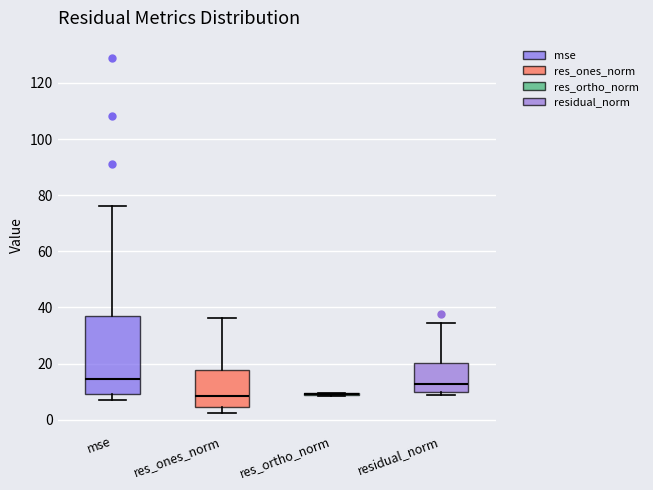

Where is the lower edge of the box for res_ones_norm on the y-axis? The values are not printed on the chart, so give them approximately, as read against the axis.

4